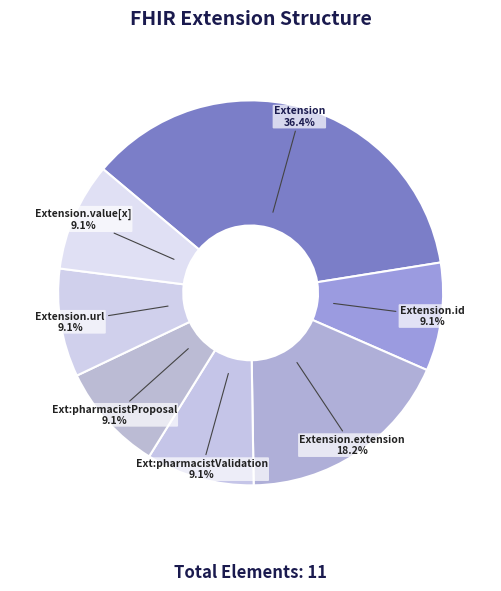

Approximately how many times larger is the value at Extension compared to Extension.url?

4.0